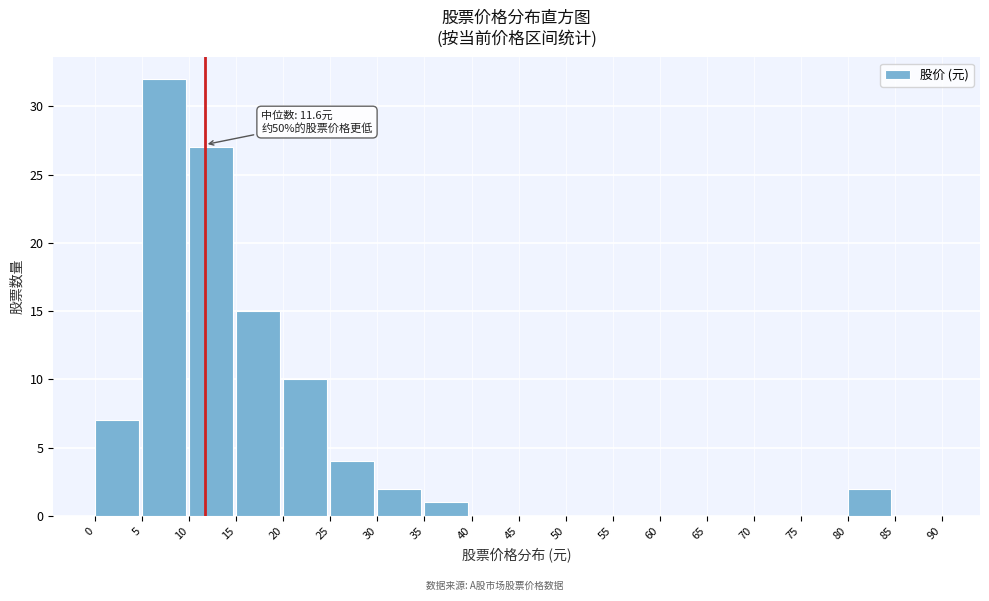

Over which range of the x-axis is the bar tallest?

5 to 10